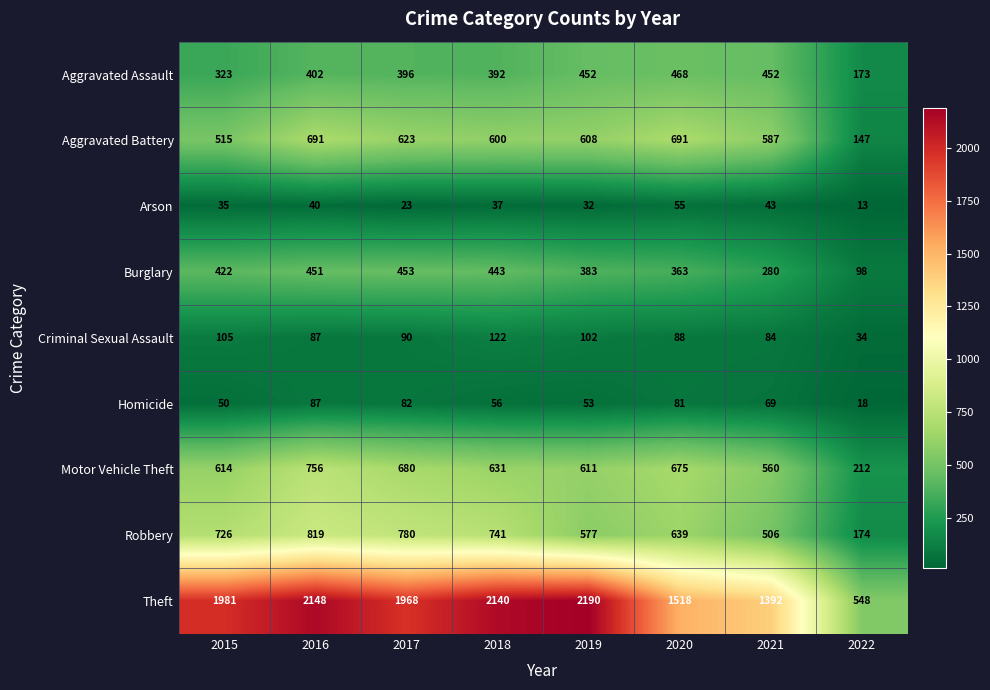

Where does the Criminal Sexual Assault series first go above 90?

2015